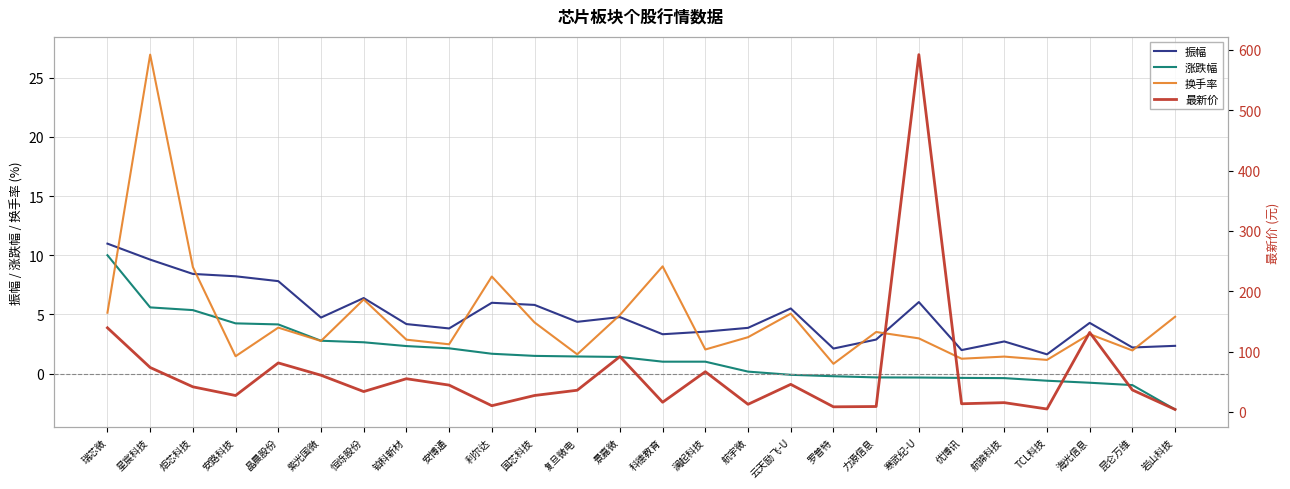

Which has a higher value, 优博讯 or 安路科技?

安路科技